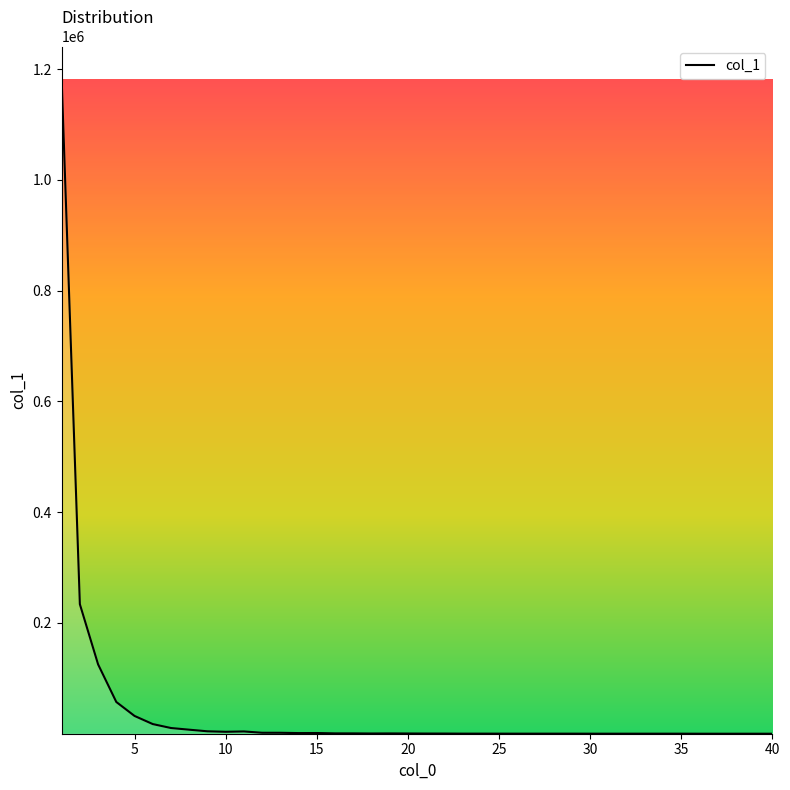

What is the greatest value displayed?

1181931